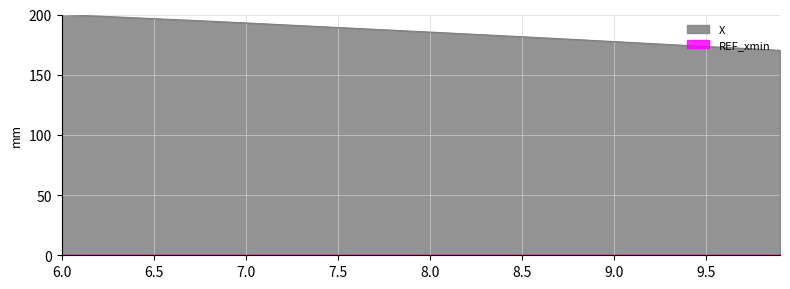

Does the chart display data point markers on the line(s)?

No